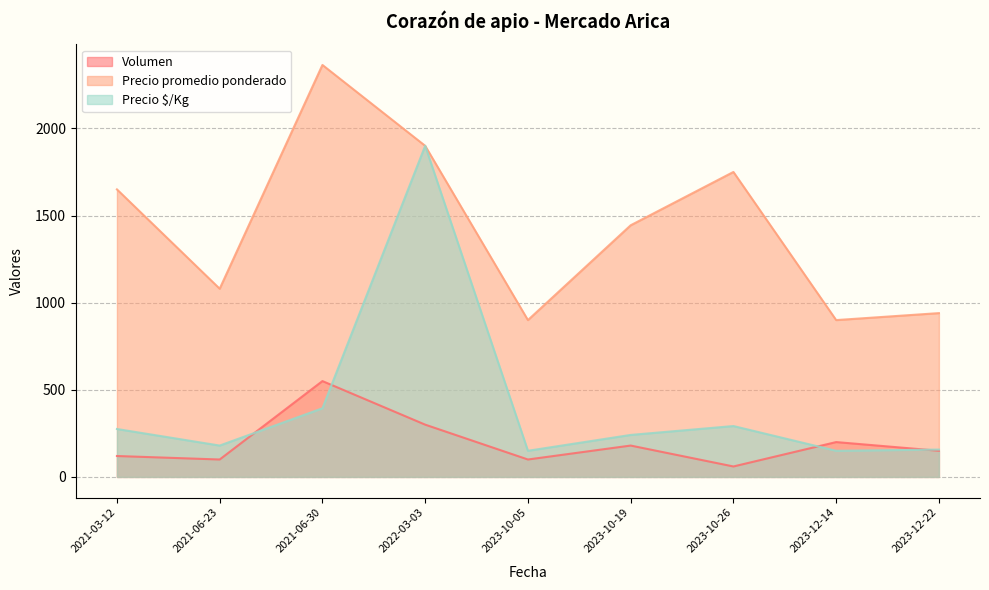

In Volumen, how many points are higher than both neighbors (excluding endpoints)?

3